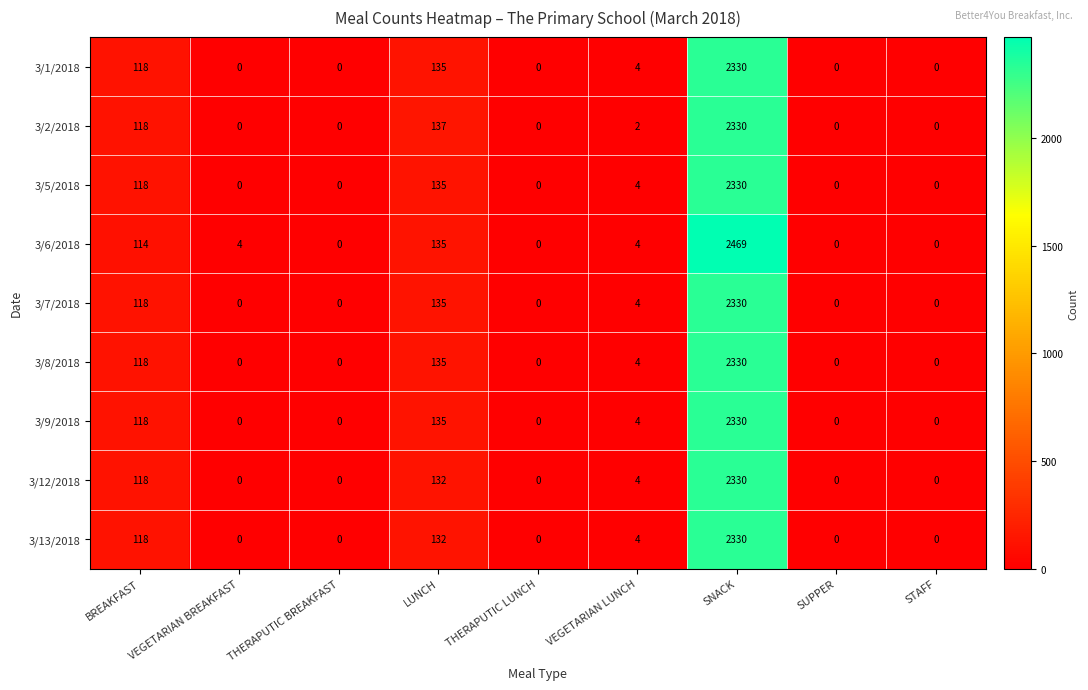

Which series has the largest range (max minus min)?

3/6/2018